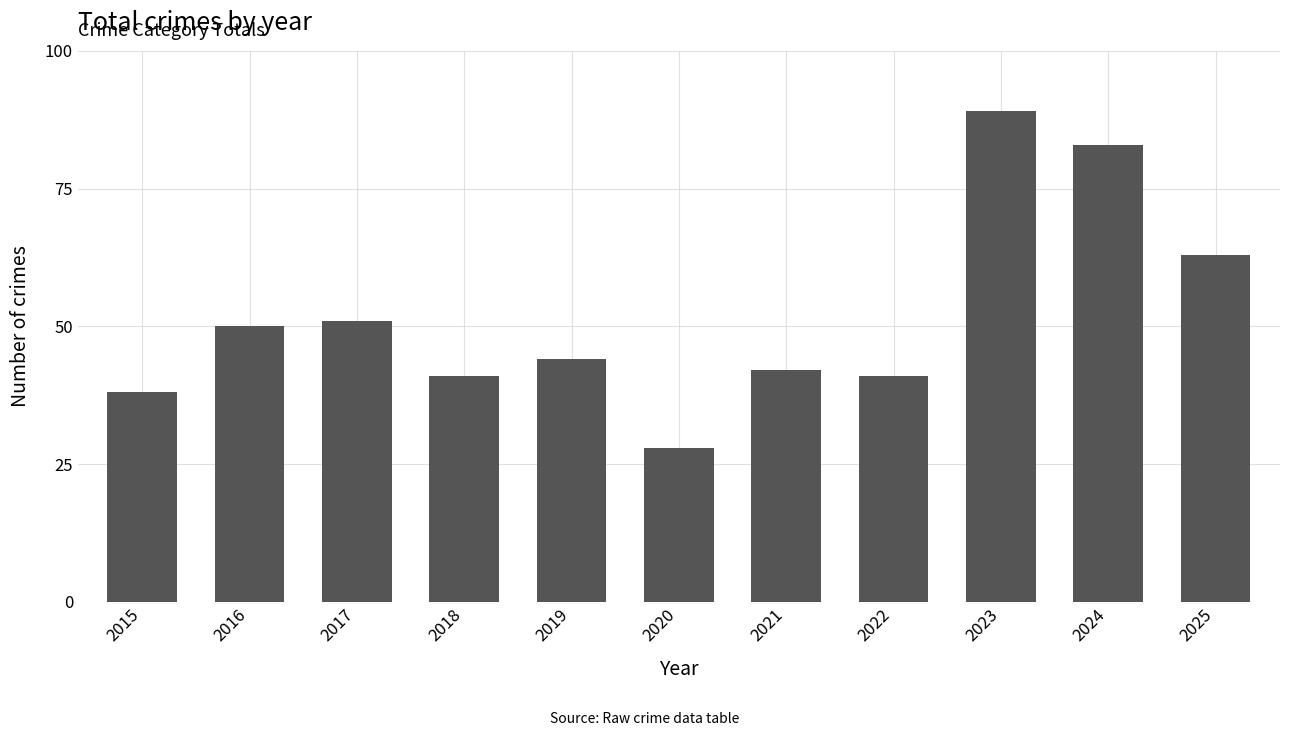

True or false: the data shows 111 at 2024.

False